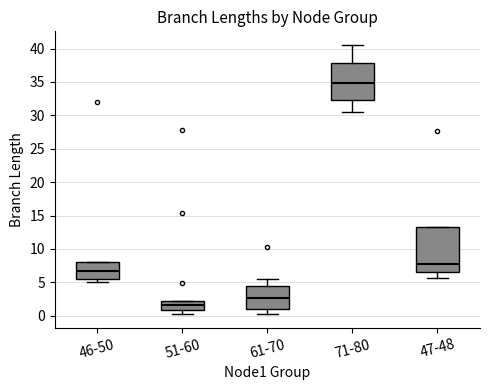

Which box has the lowest median line?

51-60